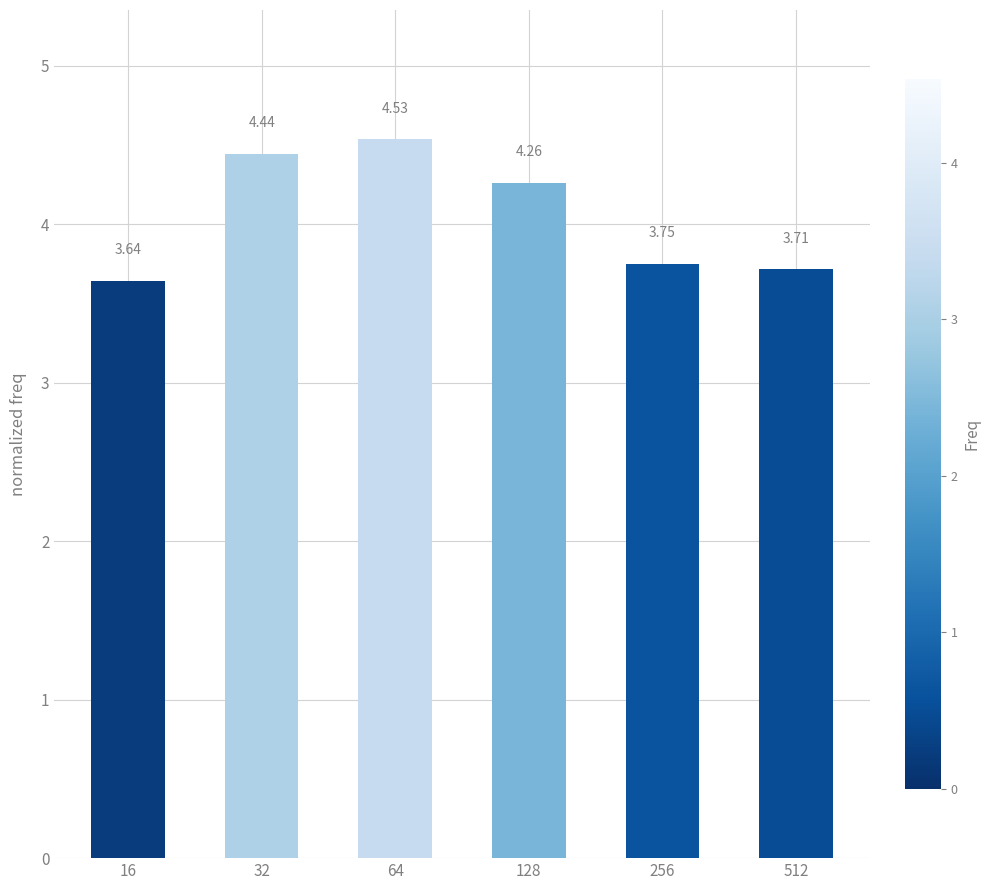

Rank the categories by value from lowest to highest.

16, 512, 256, 128, 32, 64